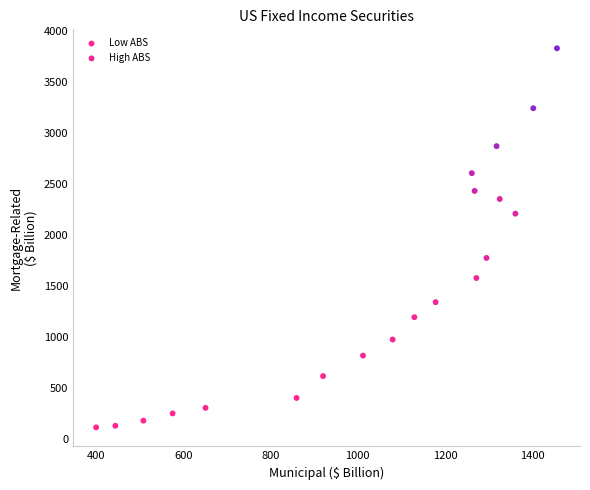

Which series reaches the minimum Y coordinate?

Low ABS